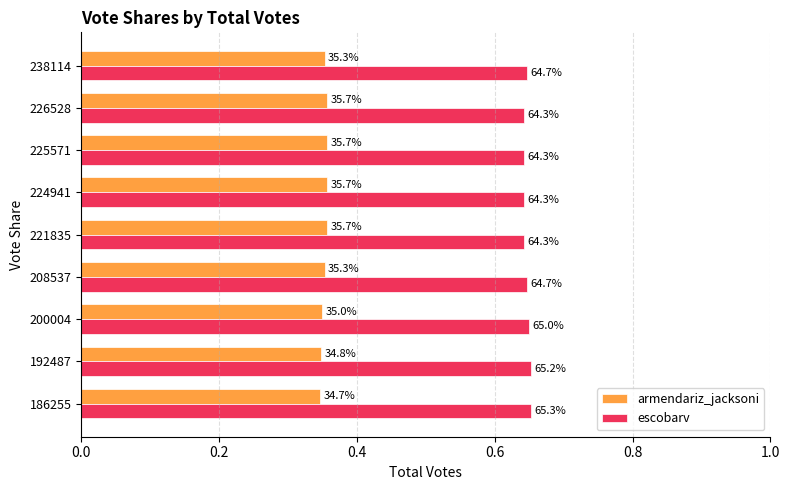

What are all the series names shown in the legend?

armendariz_jacksoni, escobarv